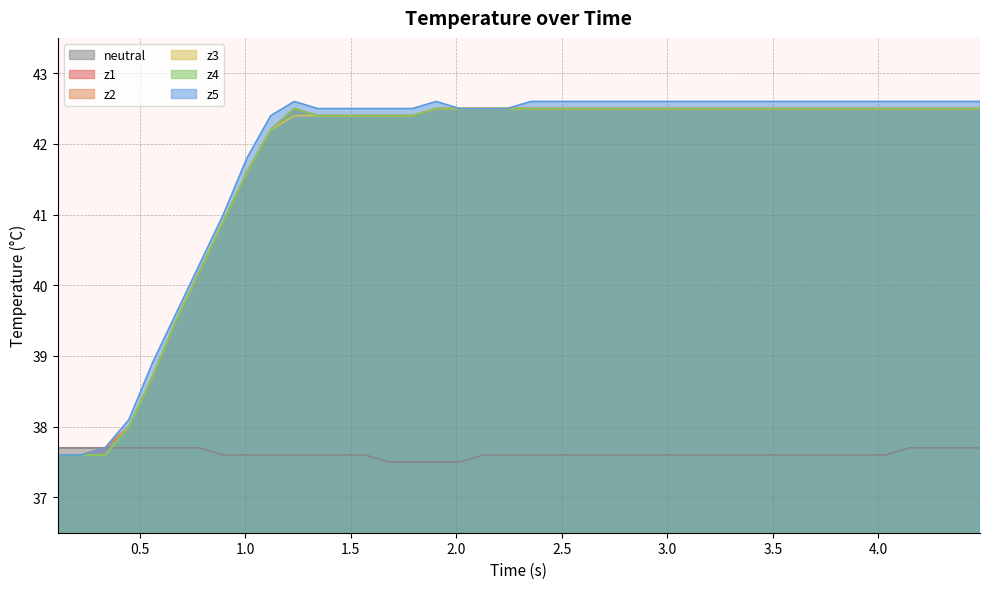

How many lines are shown in the chart?

6